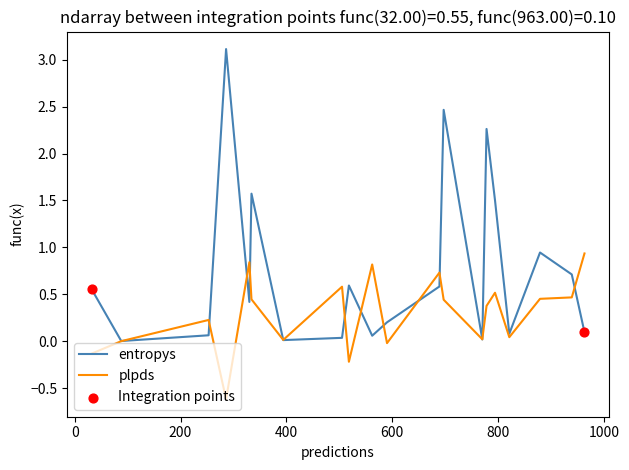

Which series has the largest total across all categories?

entropys